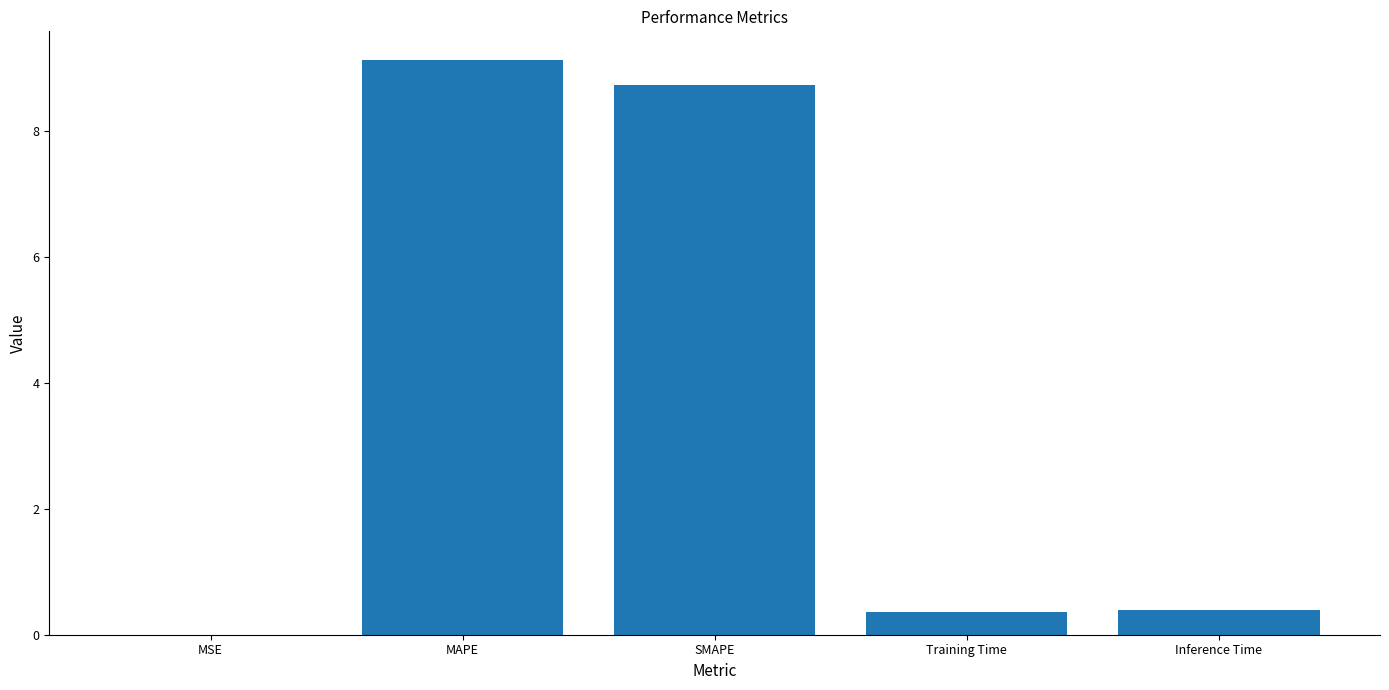

What is the average value?

3.7